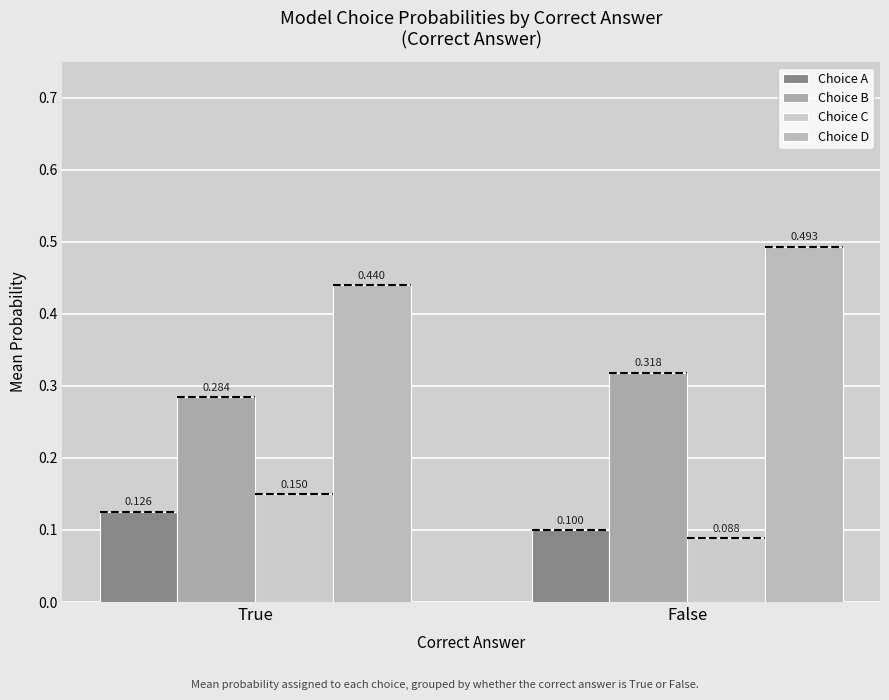

What is the maximum value shown in the chart?

0.5